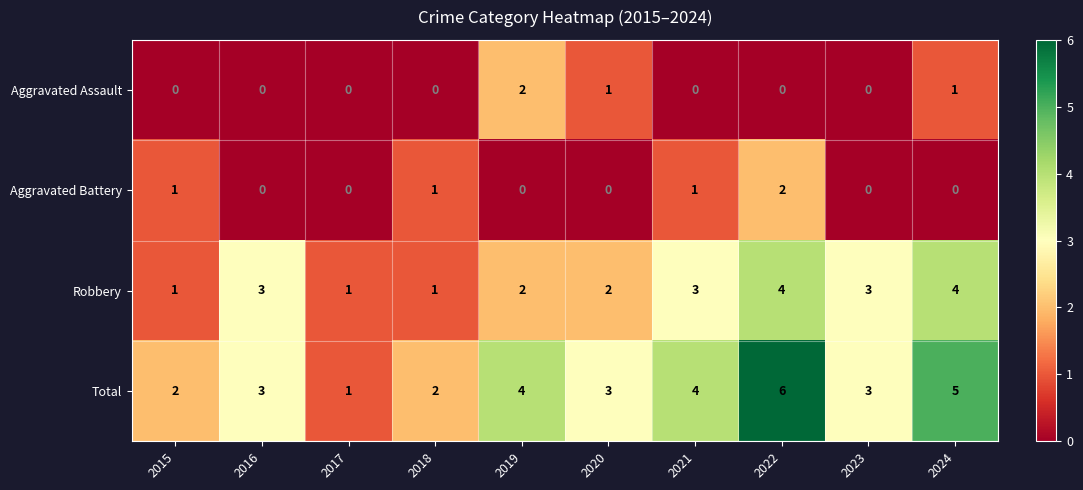

Count the Aggravated Assault values in the range 0 to 1.

9